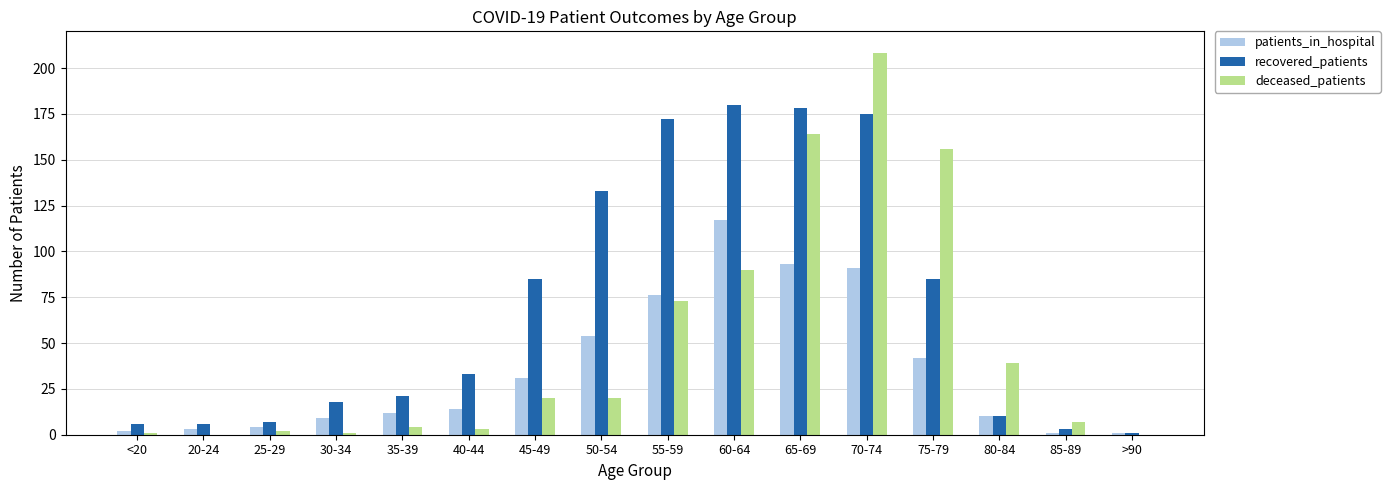

What is the highest value of the deceased_patients series?

208